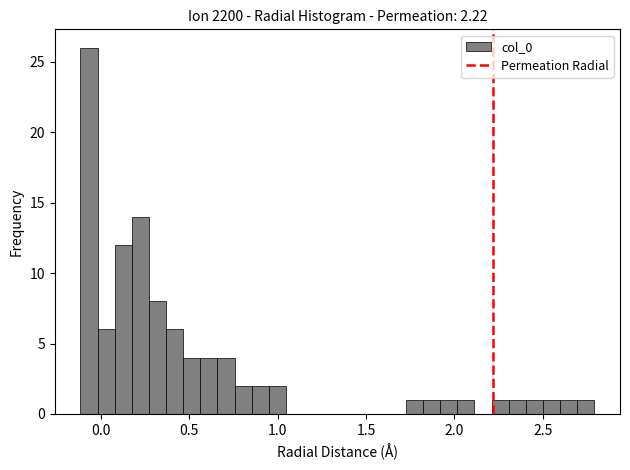

Read against the x-axis, roughly where is the centre of the tallest bar?

-0.05